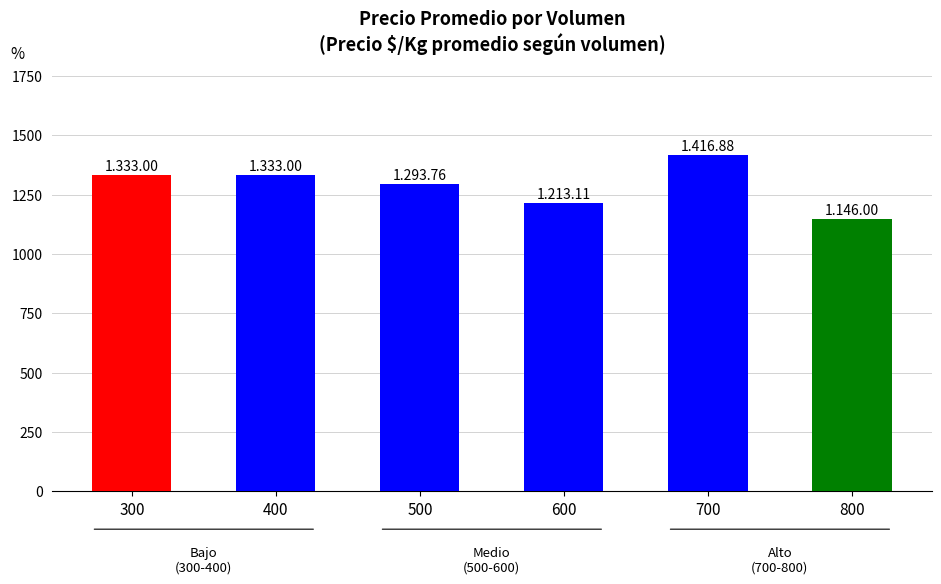

True or false: the data shows 1416.9 at 700.

True